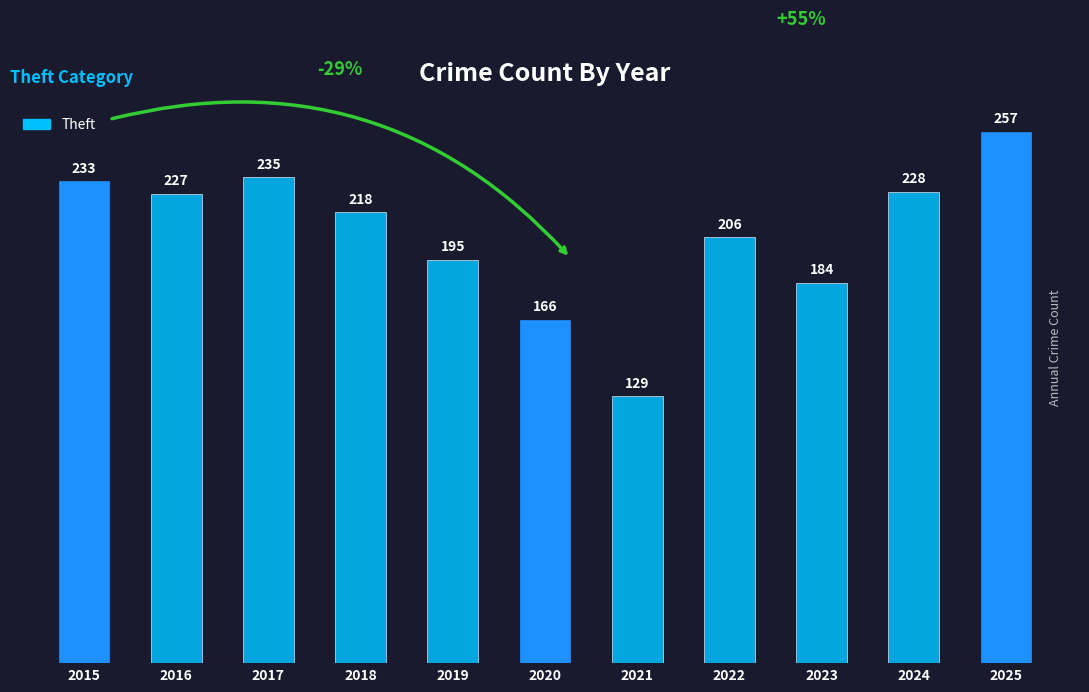

Between 2022 and 2021, which is larger?

2022